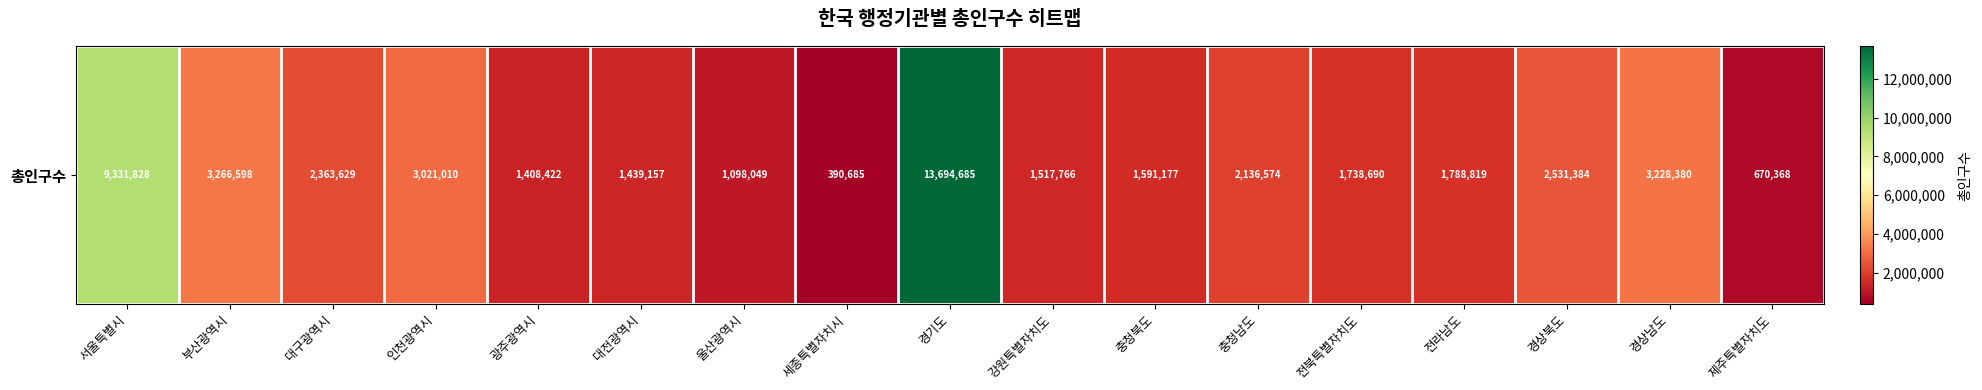

Count the number of categories in the chart.

17